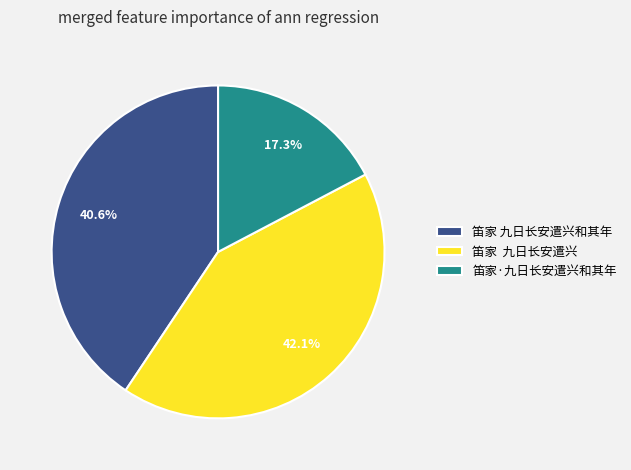

Between 笛家·九日长安遣兴和其年 and 笛家 九日长安遣兴和其年, which is larger?

笛家 九日长安遣兴和其年